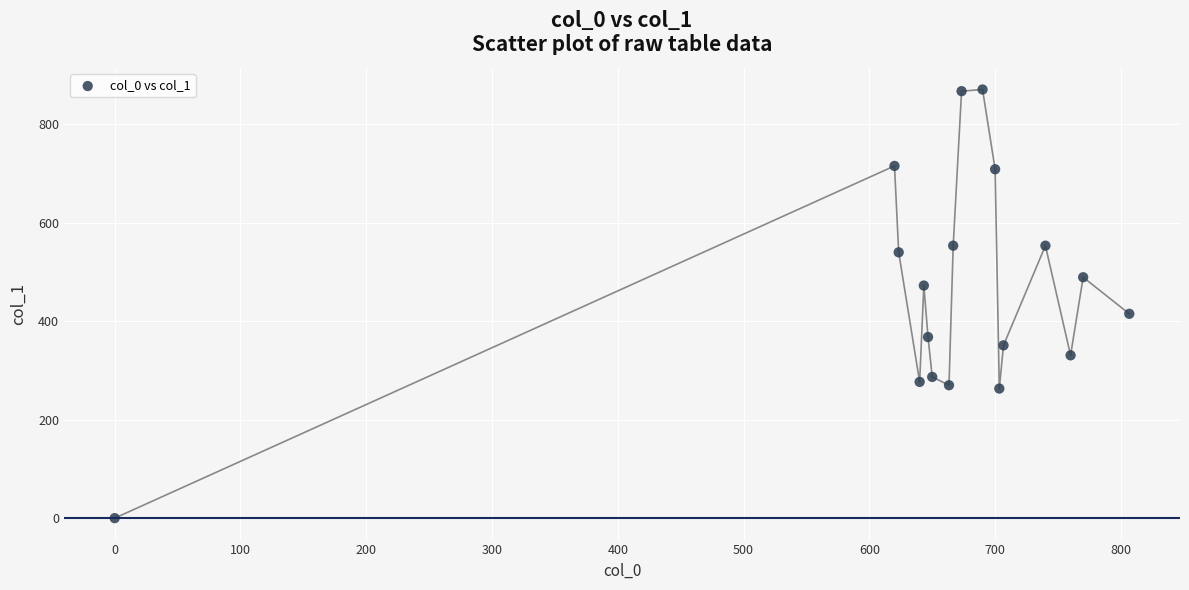

What Y value in the scatter plot is closest to 435?

415.1